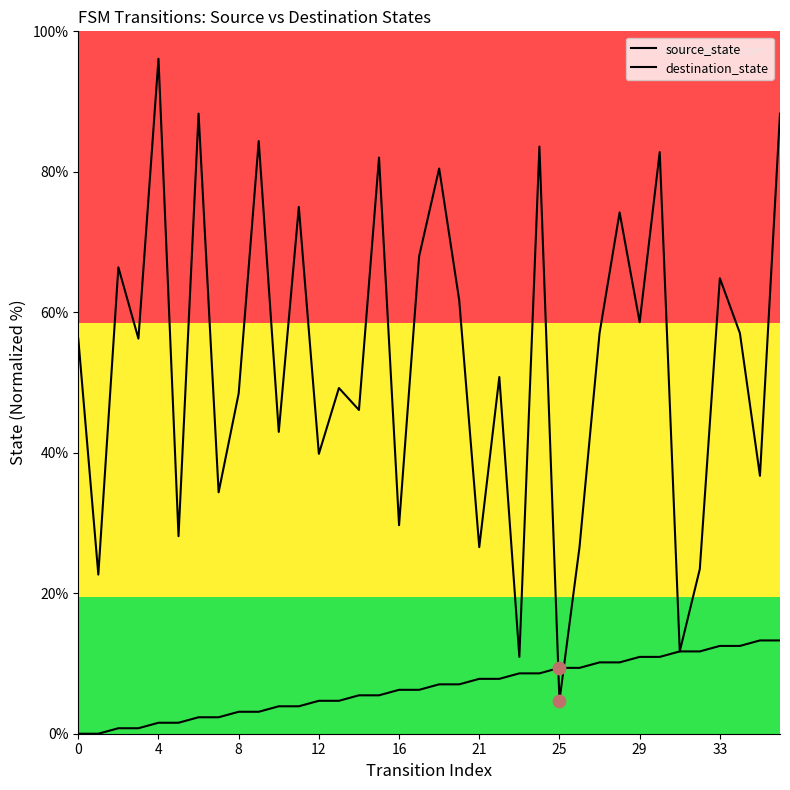

Is the value of destination_state at 15 greater than the value of source_state at 26?

Yes